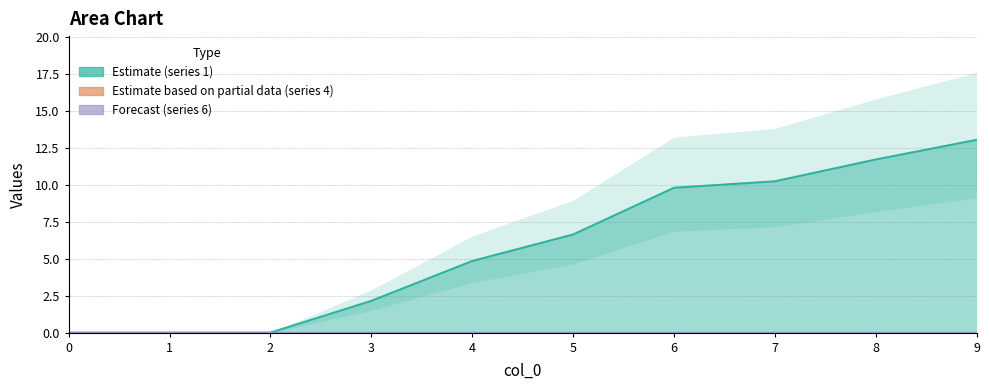

Reading left to right, what are all the values shown in this chart?

1: 0=0.0	1=0.0	2=0.0	3=2.1	4=4.8	5=6.6	6=9.8	7=10.2	8=11.7	9=13.0
2: 0=0.0	1=0.0	2=0.0	3=0.0	4=0.0	5=0.0	6=0.0	7=0.0	8=0.0	9=0.0
3: 0=0.0	1=0.0	2=0.0	3=0.0	4=0.0	5=0.0	6=0.0	7=0.0	8=0.0	9=0.0
4: 0=0.0	1=0.0	2=0.0	3=0.0	4=0.0	5=0.0	6=0.0	7=0.0	8=0.0	9=0.0
5: 0=0.0	1=0.0	2=0.0	3=0.0	4=0.0	5=0.0	6=0.0	7=0.0	8=0.0	9=0.0
6: 0=0.0	1=0.0	2=0.0	3=0.0	4=0.0	5=0.0	6=0.0	7=0.0	8=0.0	9=0.0